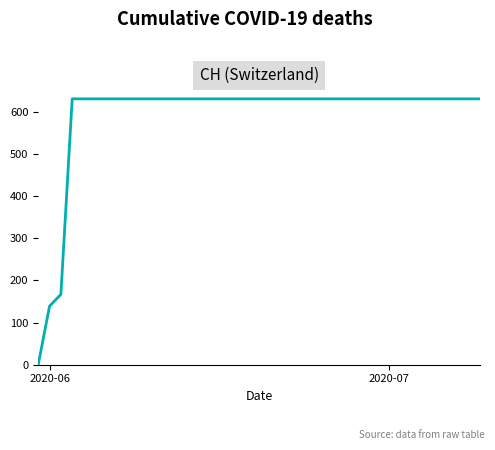

What is the difference between the maximum and minimum values?

631